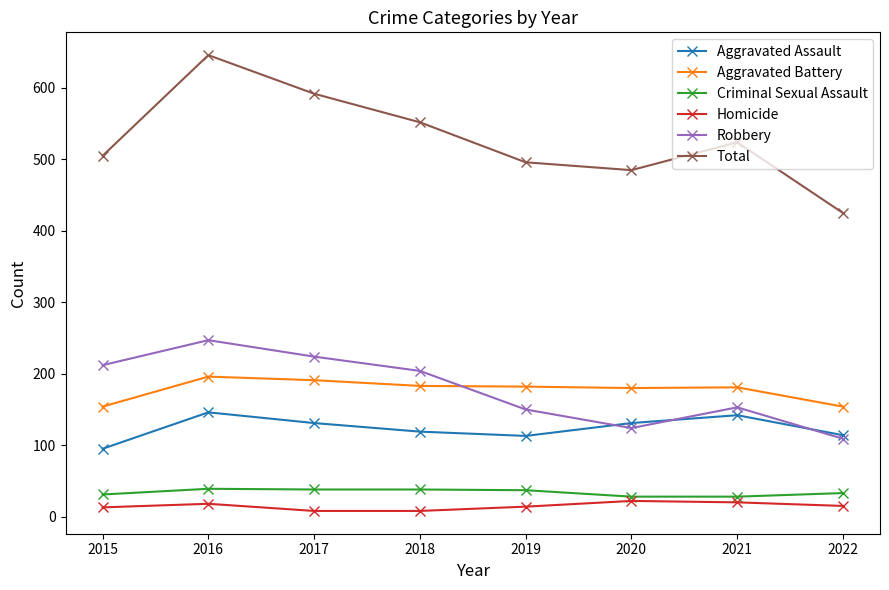

What is the sum of all Robbery values?

1423